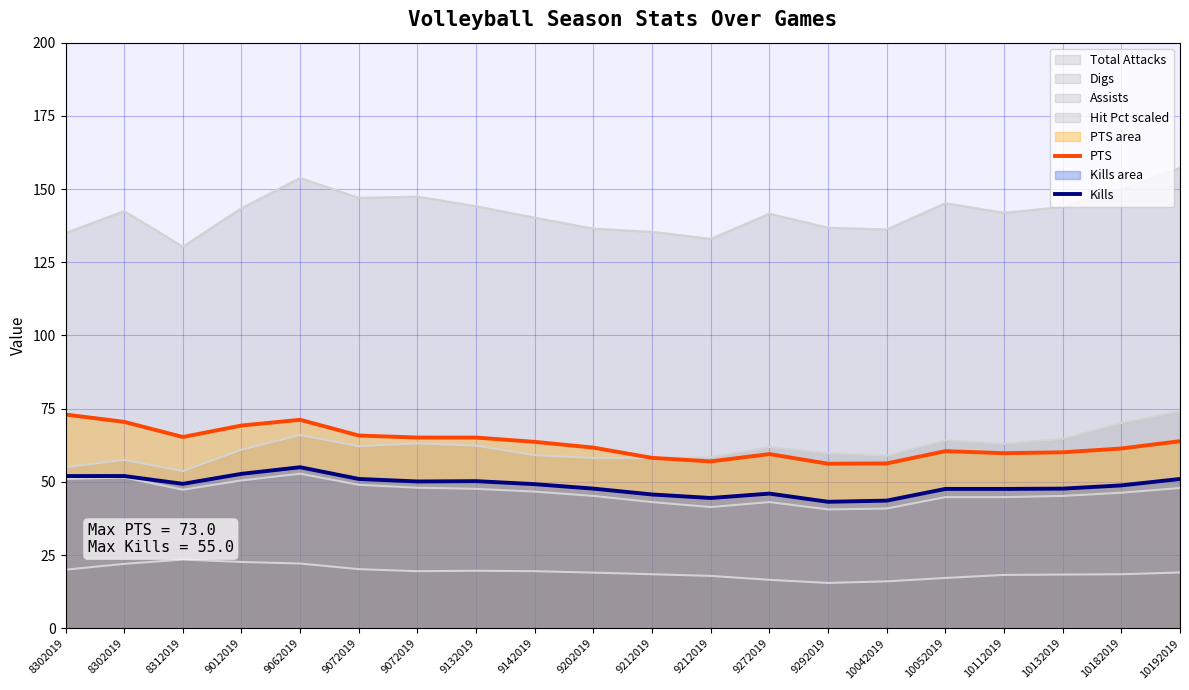

What is the value of the PTS point at the 18th from the left?

60.1